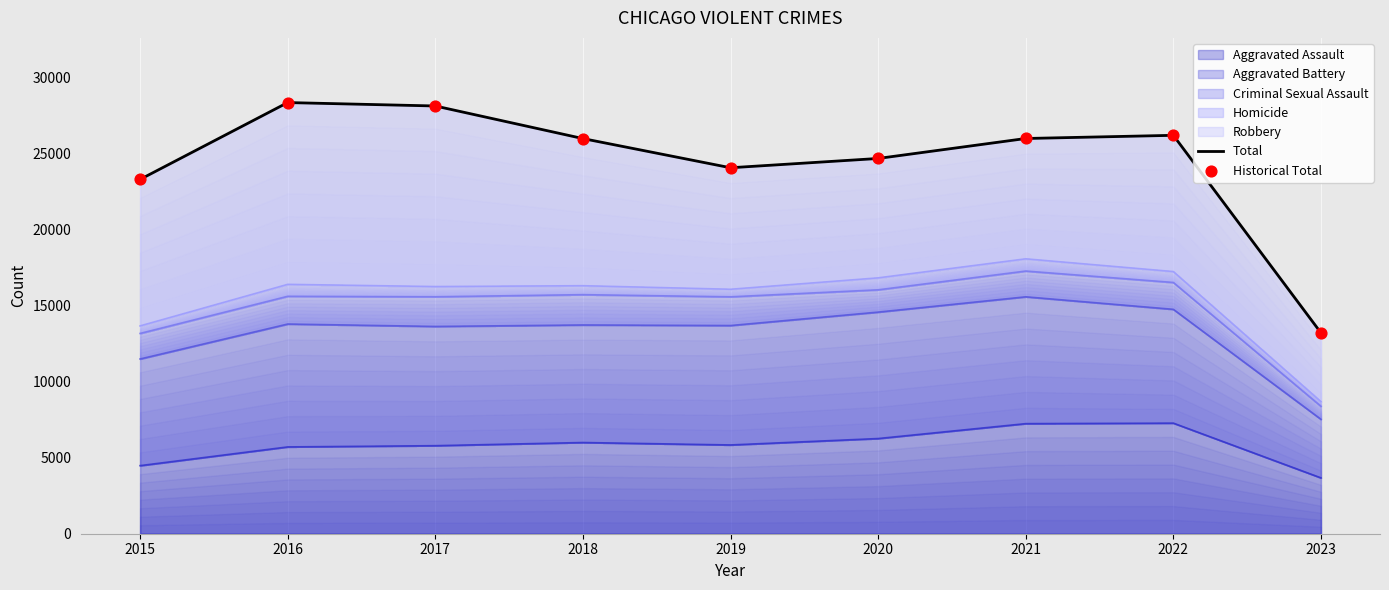

Which series has the largest Y range (max minus min)?

Total